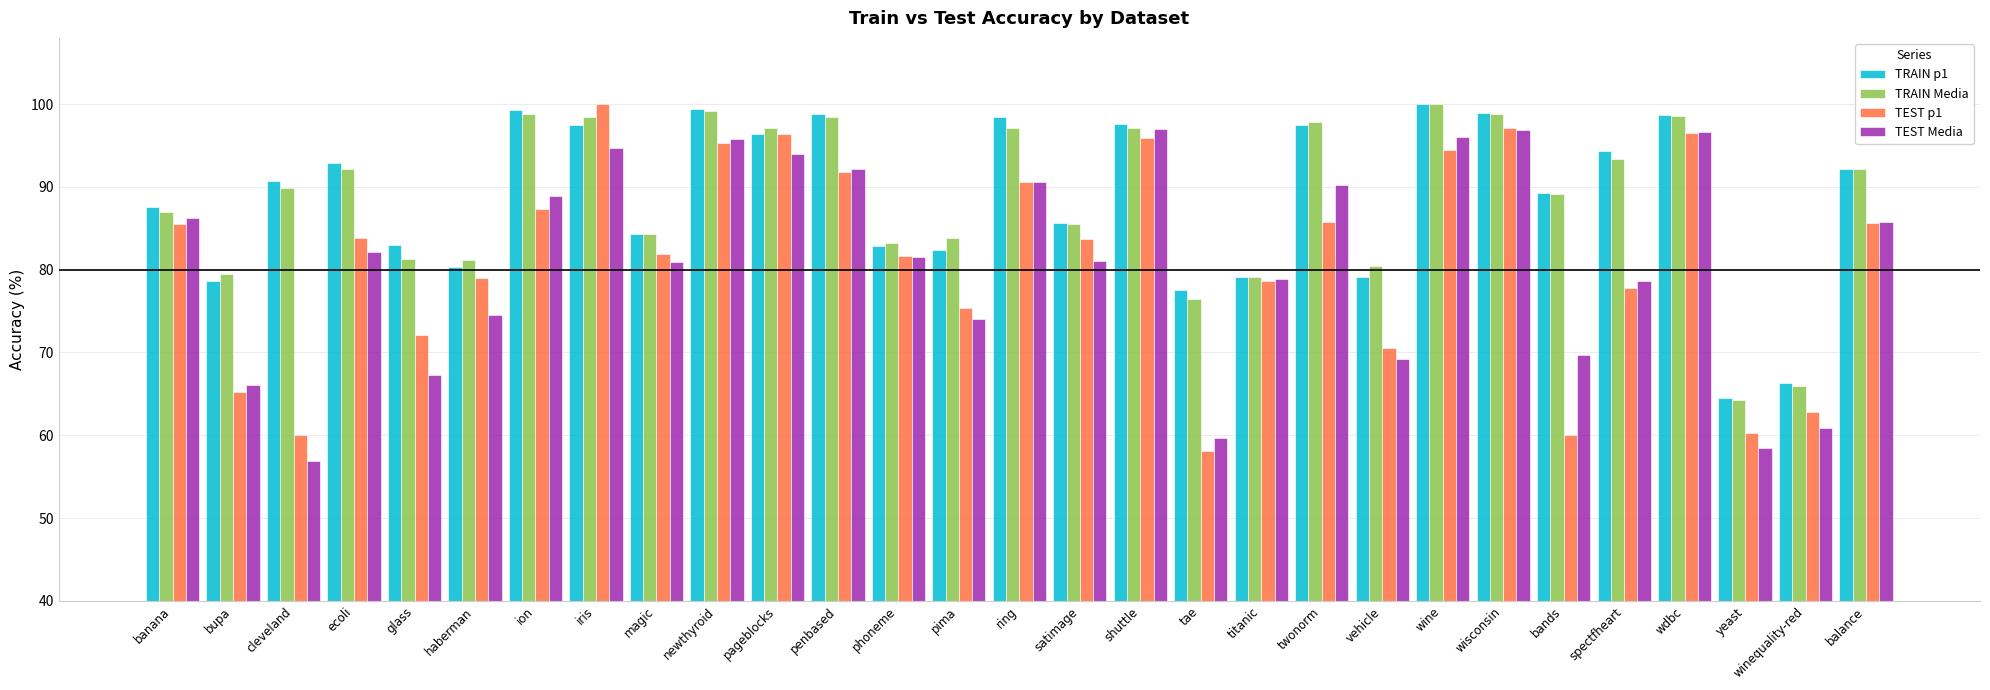

Which series has the largest range (max minus min)?

TEST p1